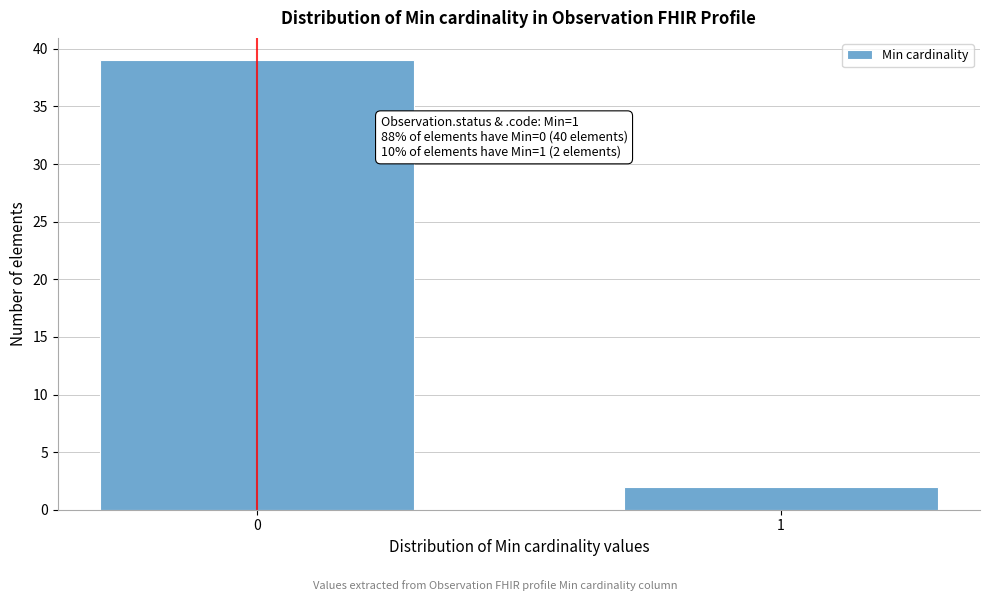

Reading left to right, list all the values displayed in this chart.

0=39	1=2